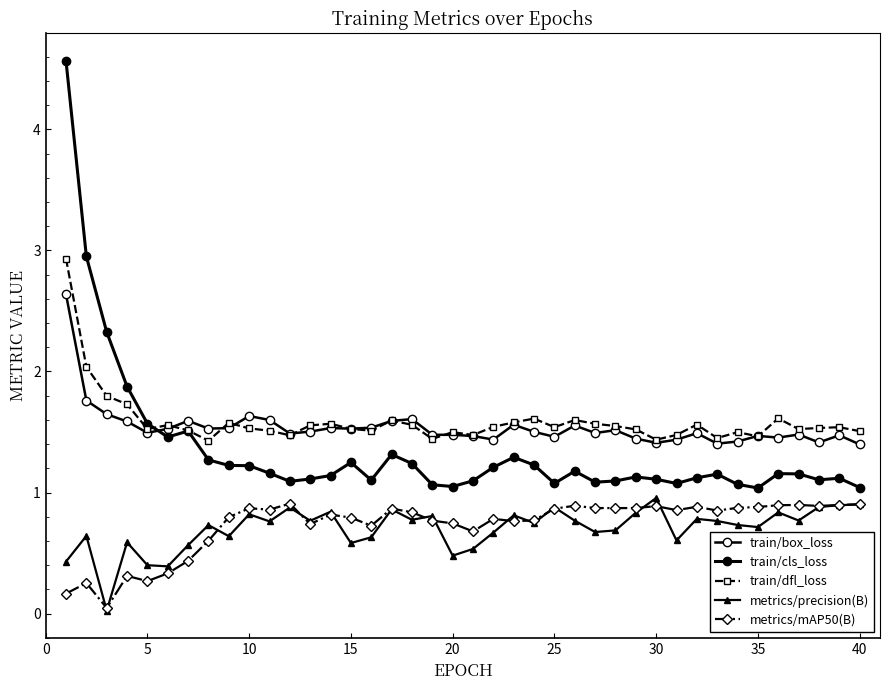

How many lines are shown in the chart?

5